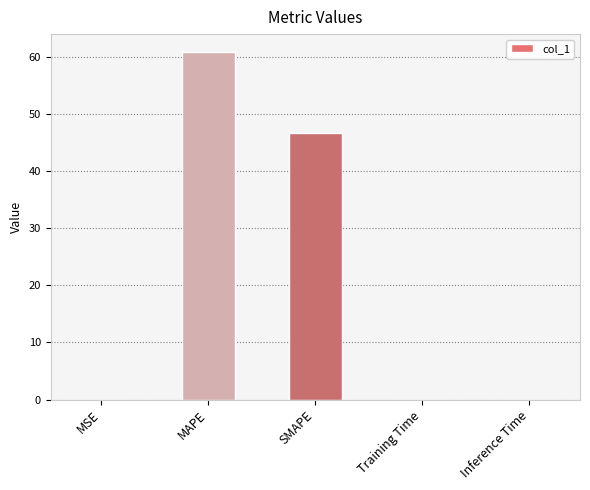

True or false: the data shows 0.0 at Inference Time.

True